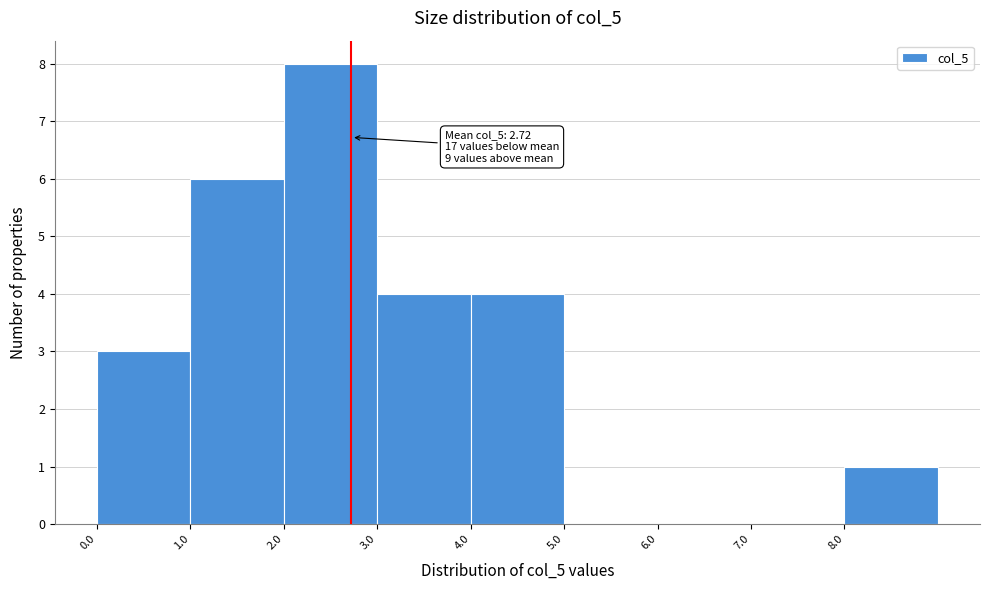

Which range on the x-axis has the tallest bar?

2 to 3